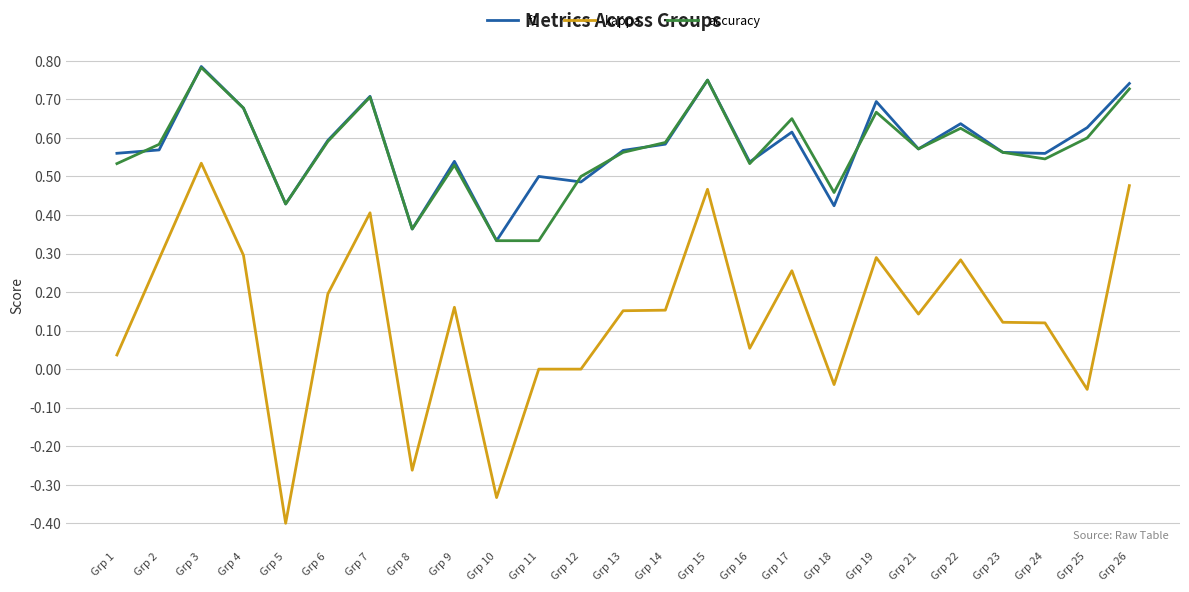

True or false: accuracy and kappa intersect in this chart.

False